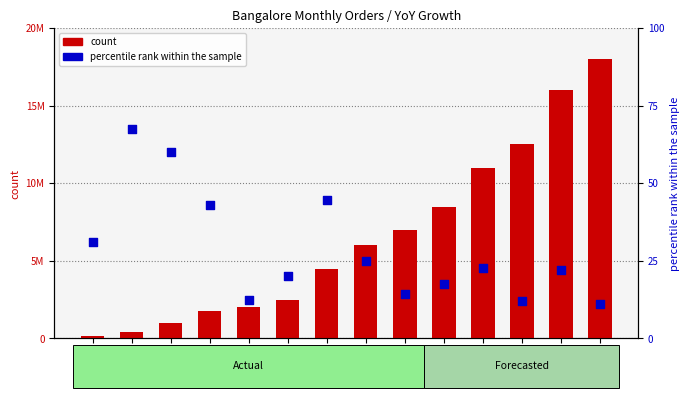

Which series contains the lowest Y value?

percentile rank within the sample